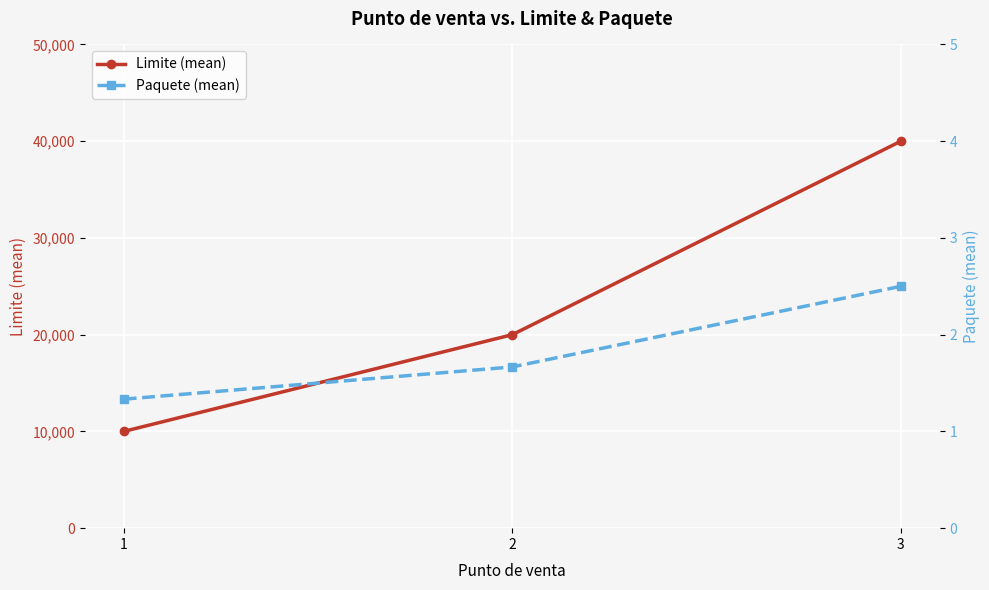

Which series has the widest spread of values?

Limite (mean)